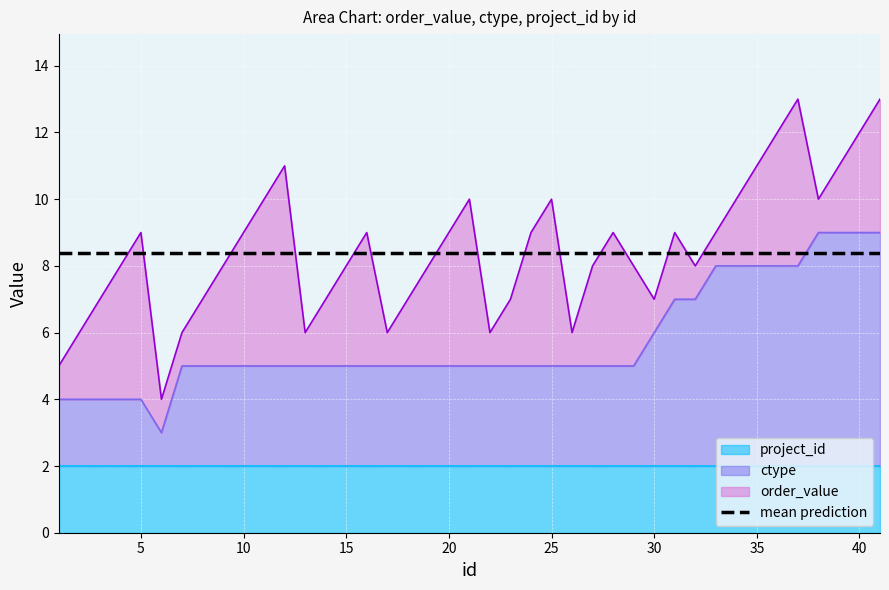

True or false: ctype has more than 0 interior local peaks.

False